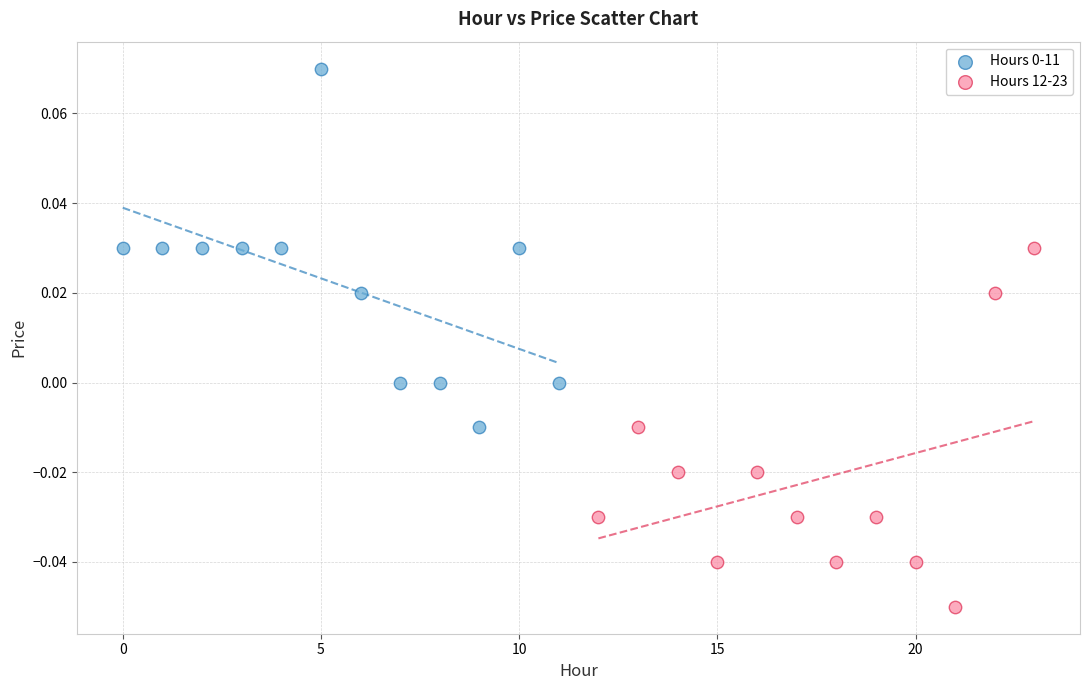

Which series contains the lowest Y value?

Hours 12-23